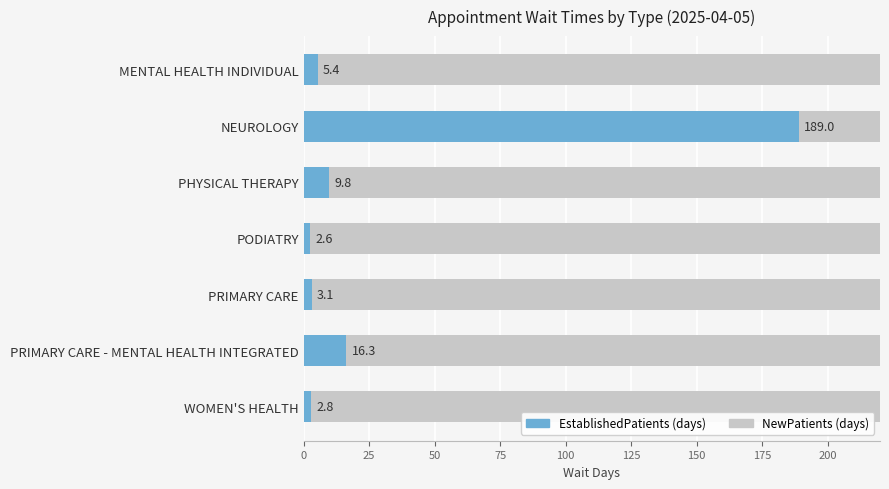

List the series in order of their overall mean, highest first.

EstablishedPatients, NewPatients (N/A or remainder)